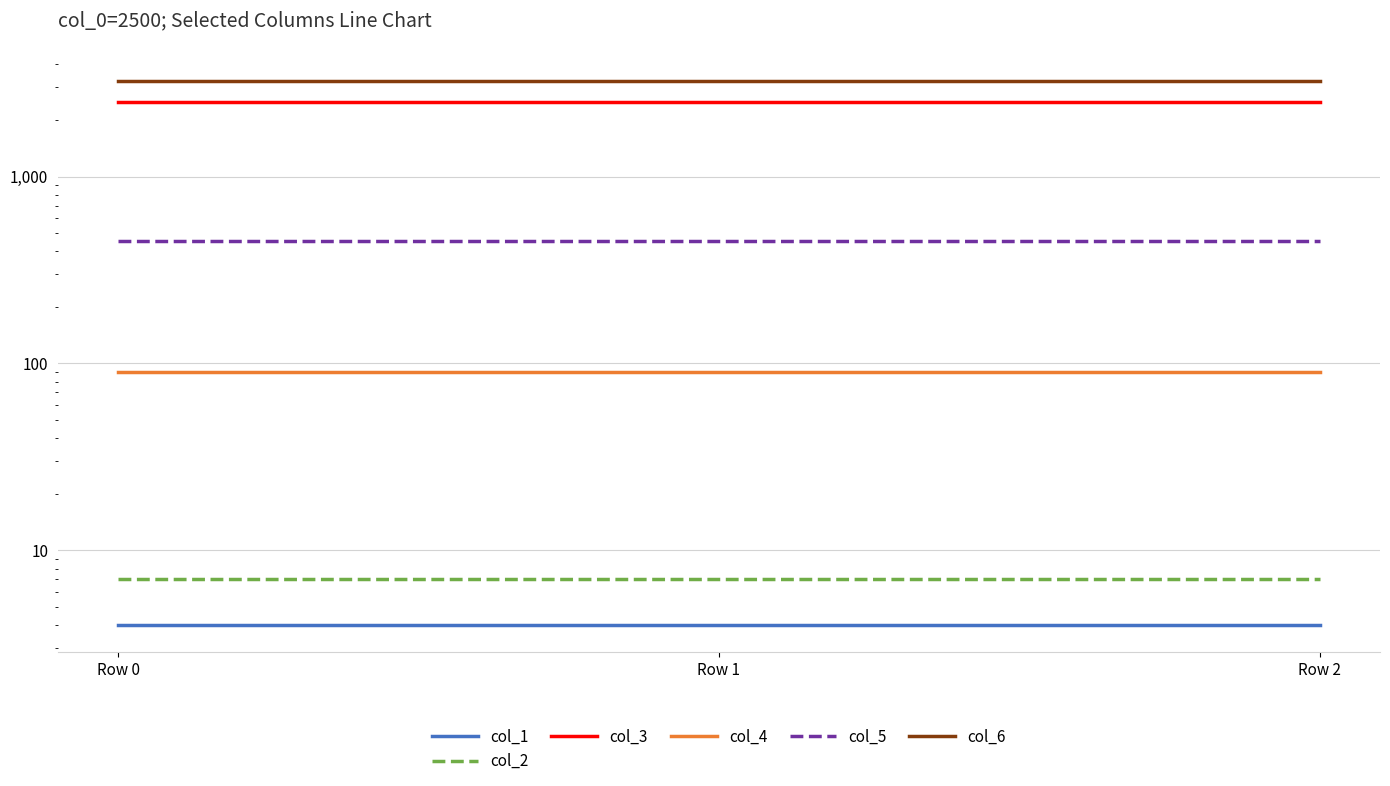

Reading left to right, extract all data points from this chart.

col_1: Row 0=4	Row 1=4	Row 2=4
col_2: Row 0=7	Row 1=7	Row 2=7
col_3: Row 0=2500	Row 1=2500	Row 2=2500
col_4: Row 0=90	Row 1=90	Row 2=90
col_5: Row 0=450	Row 1=450	Row 2=450
col_6: Row 0=3250	Row 1=3250	Row 2=3250